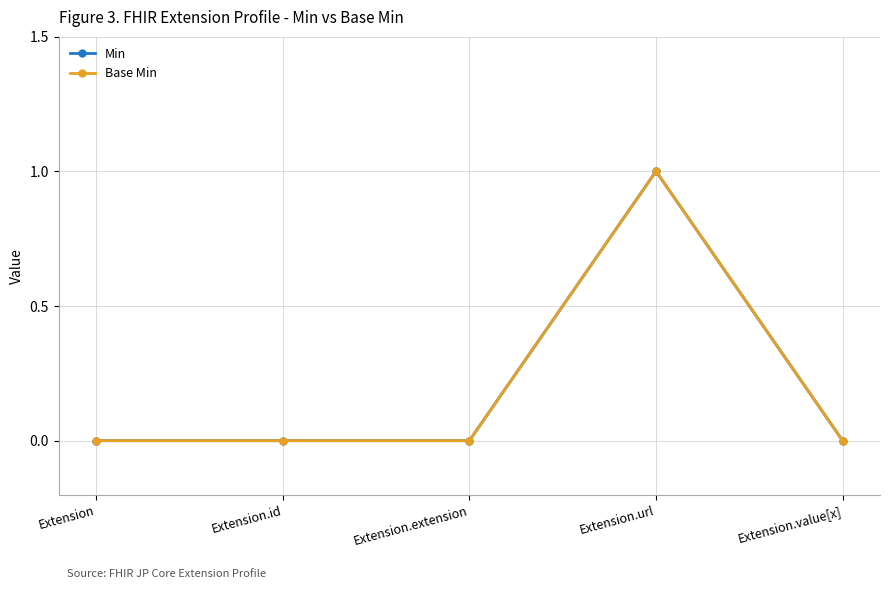

Which series has the largest total across all categories?

Min